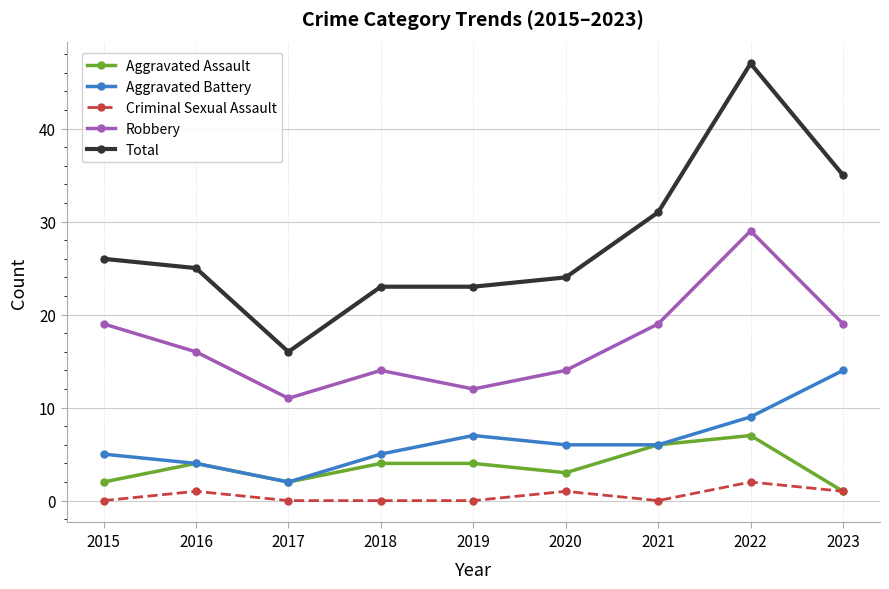

Which series has the widest spread of values?

Total